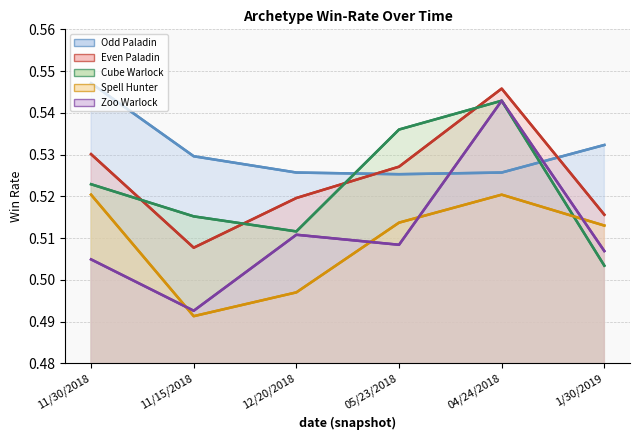

What is the value of the Even Paladin point at the 3rd from the left?

0.5